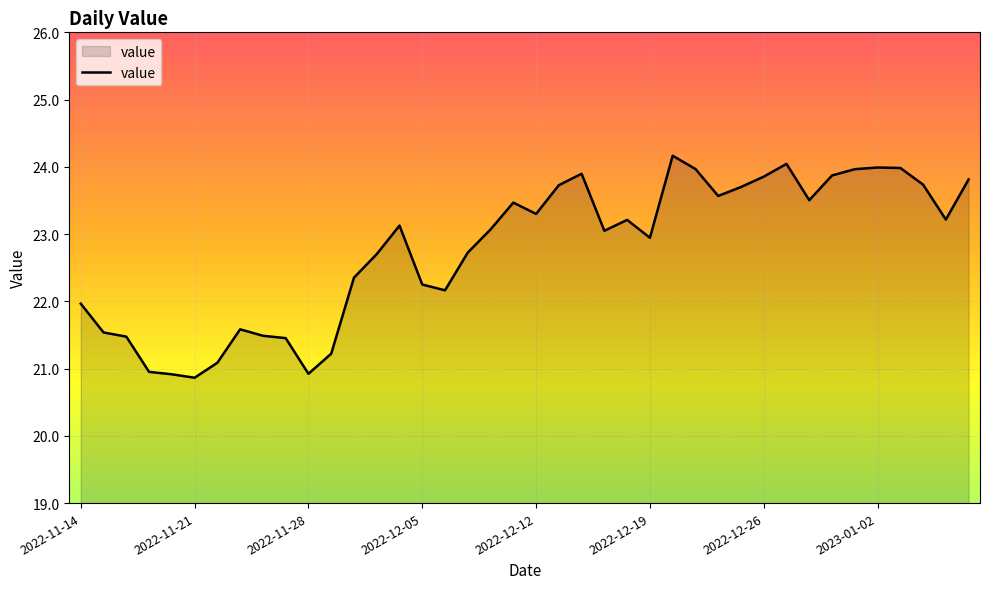

What is the smallest value displayed?

20.9